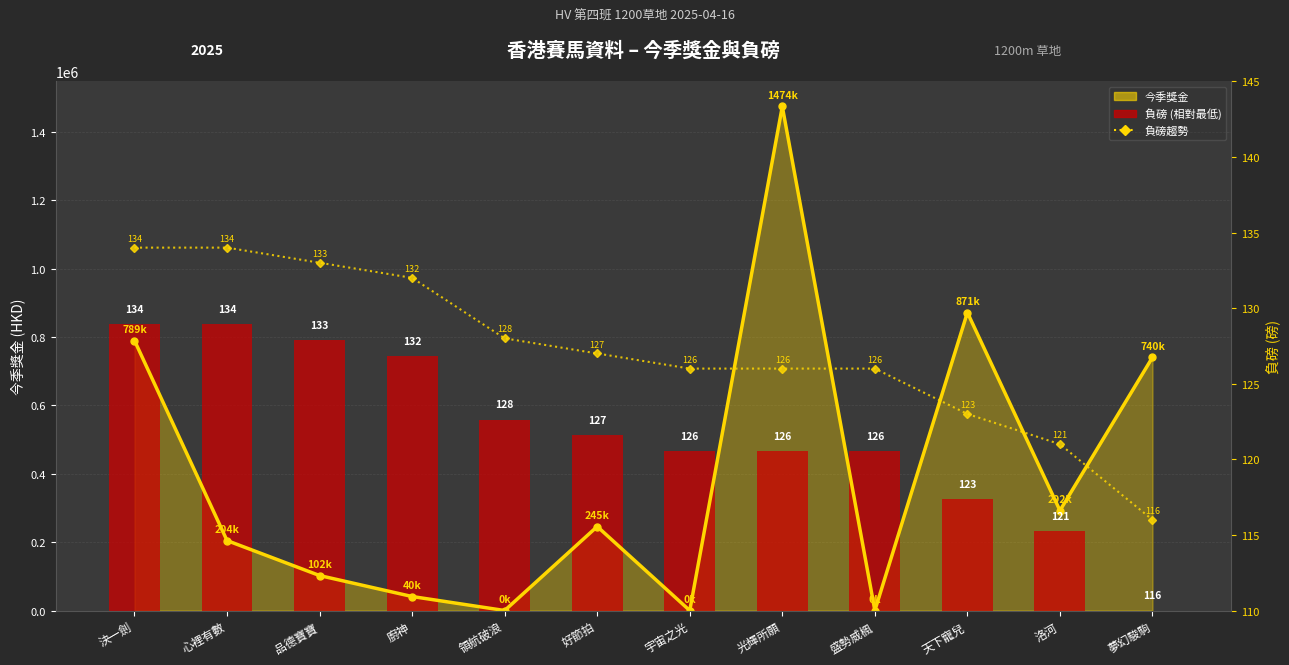

At how many categories does at least one series exceed 590810?

4